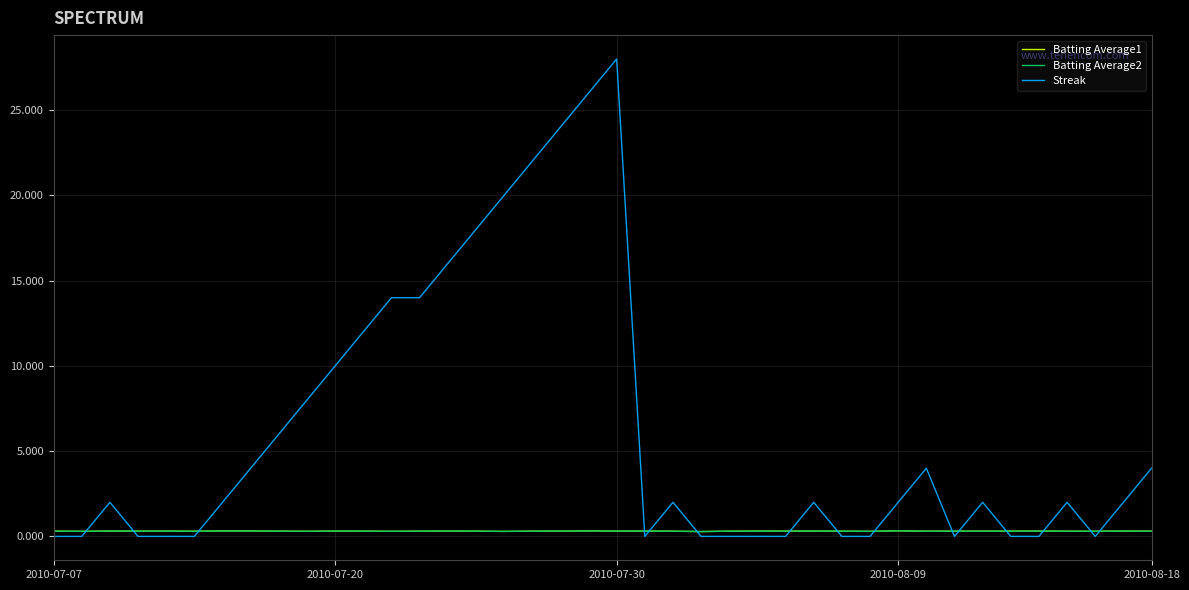

Which series has the widest spread of values?

Streak